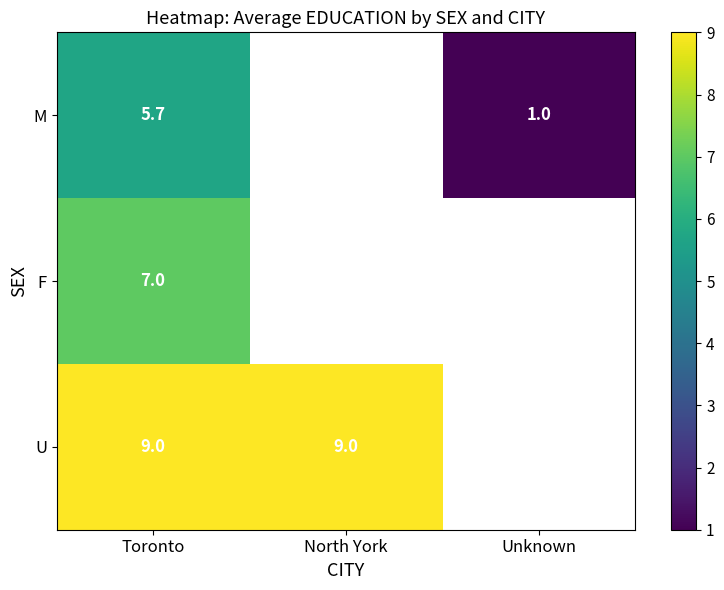

True or false: F has a value of 7.0 at Toronto.

True